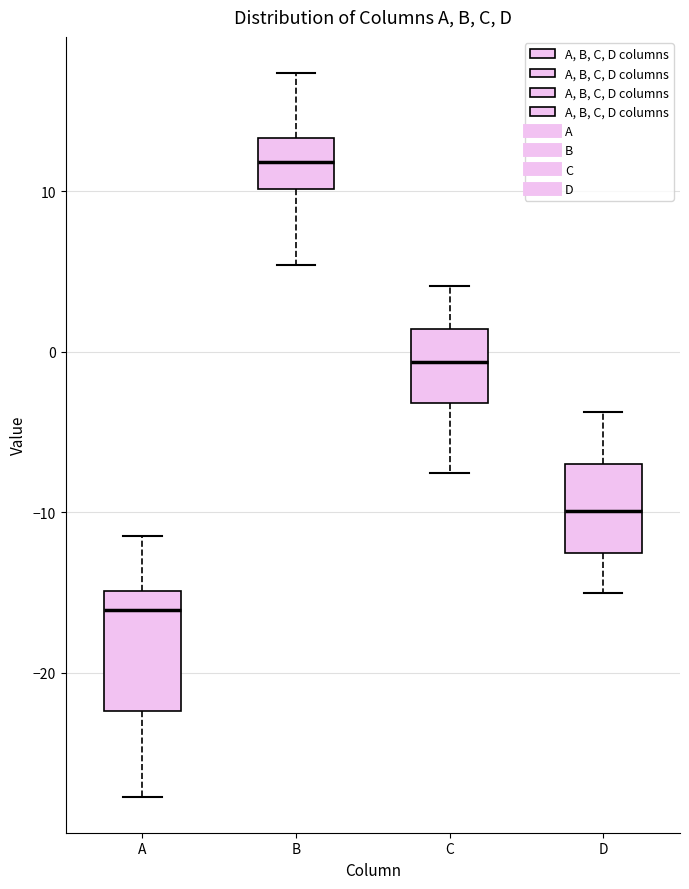

Reading left to right, read every box against the y-axis: the position of its median line, the range the box covers, and the ends of its whiskers. The values are not printed on the chart, so give them approximately, as read against the axis.

A: median -16, box -22 to -15, whiskers -28 to -11
B: median 12, box 10 to 13, whiskers 5 to 17
C: median -1, box -3 to 1, whiskers -8 to 4
D: median -10, box -13 to -7, whiskers -15 to -4